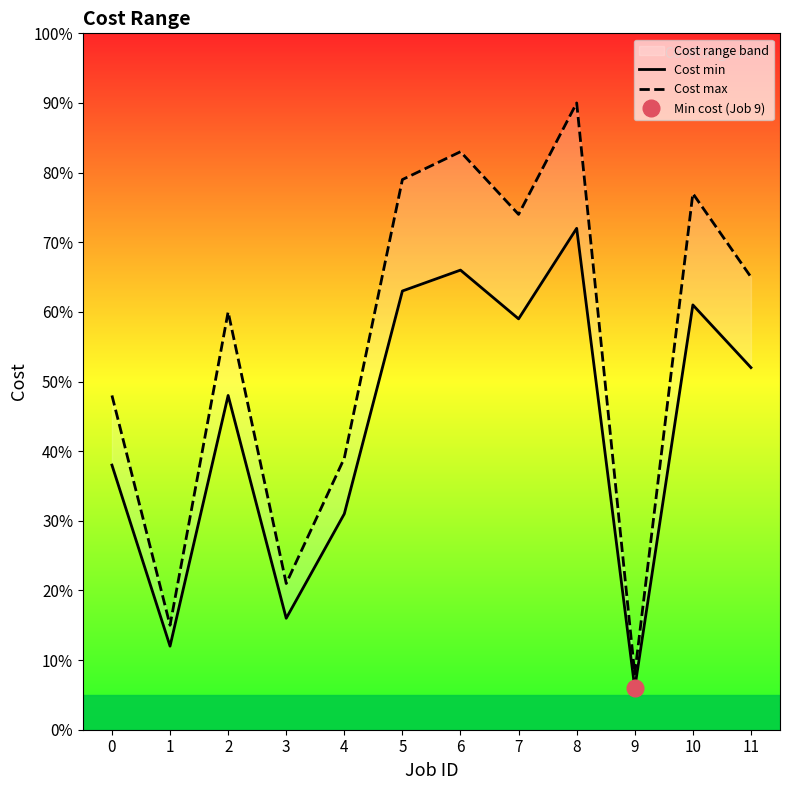

How many interior local valleys does the Cost min series have?

4